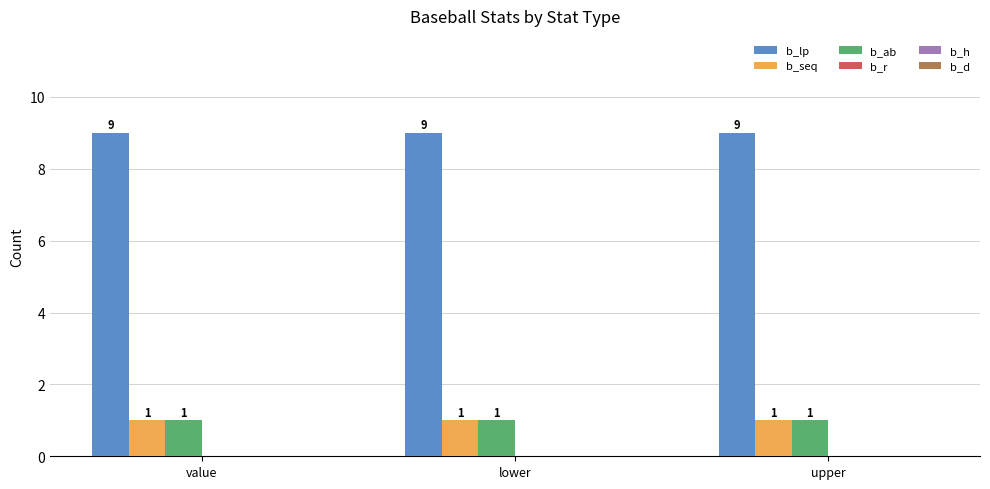

What is the spread (max minus min) of values at value?

8